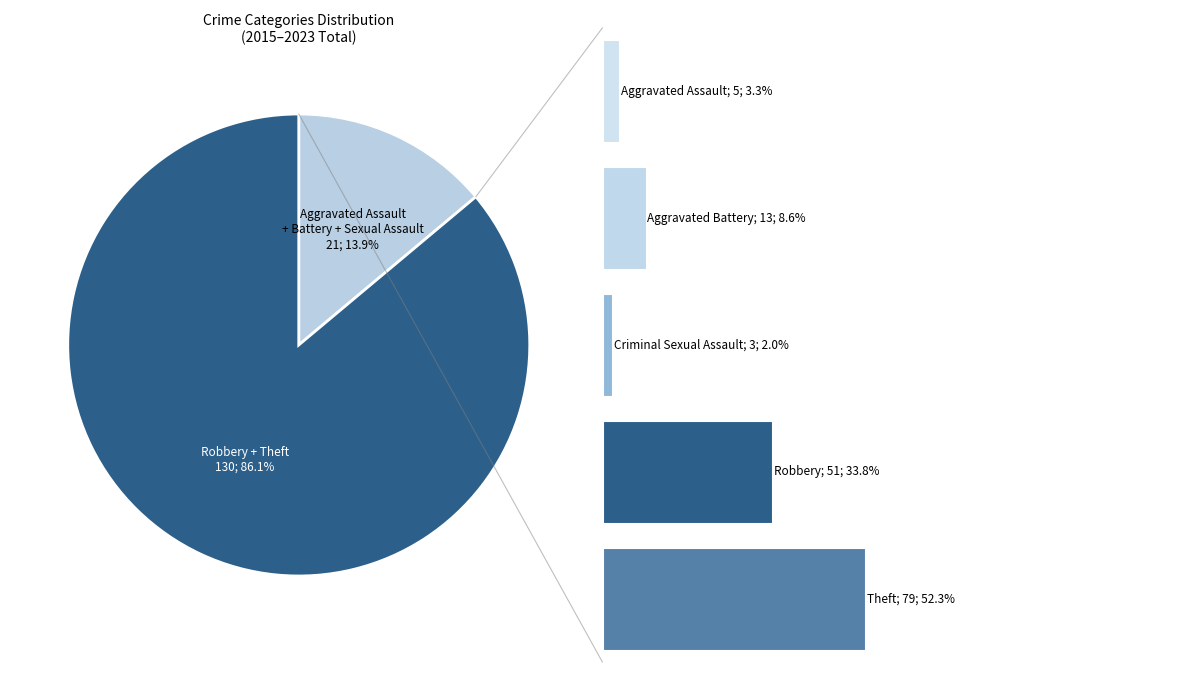

What percentage is the Criminal Sexual Assault slice, to the nearest percent?

2%